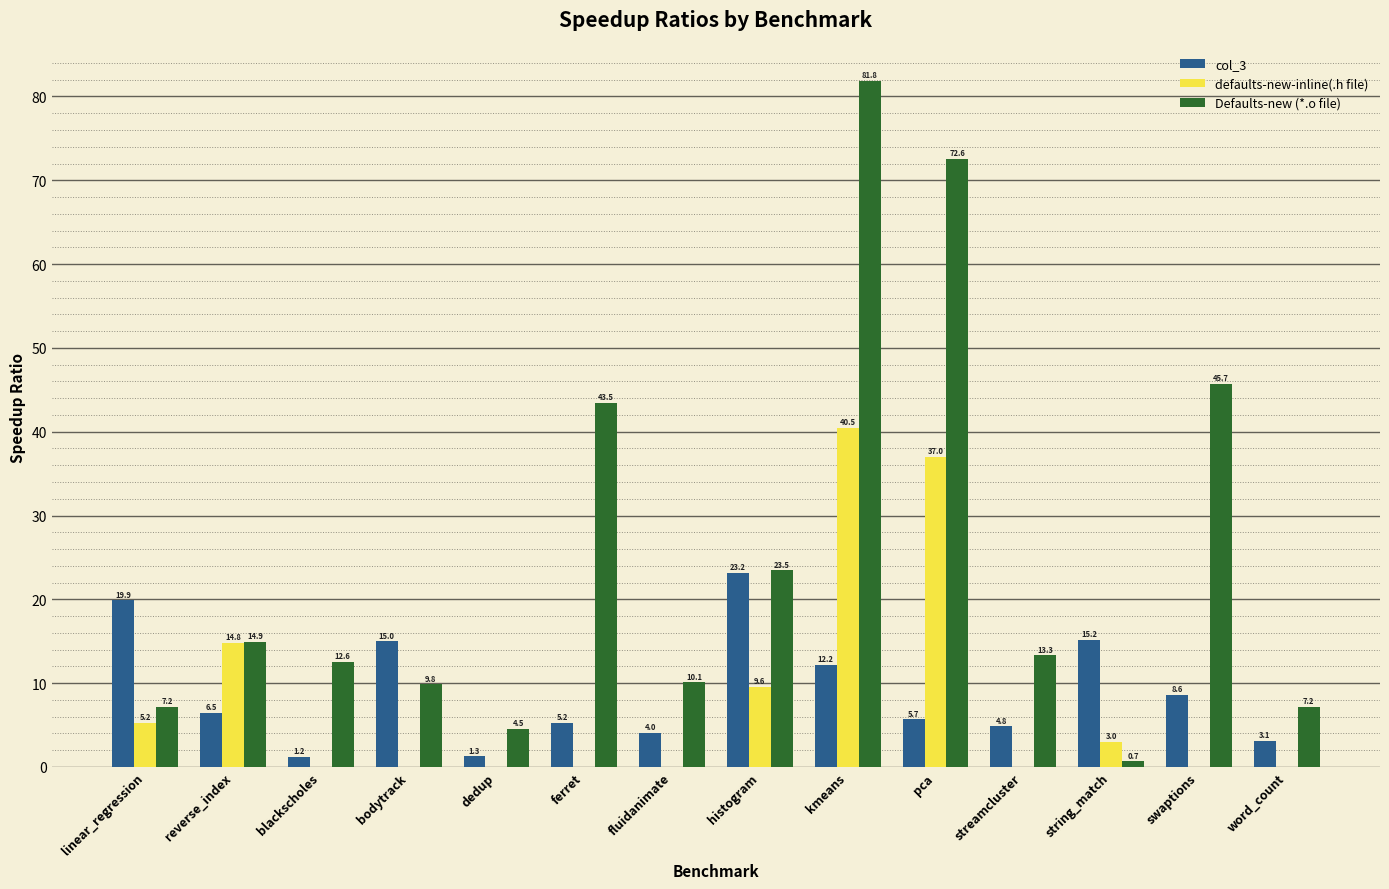

The col_3 series shows 15.2 at string_match. True or false?

True